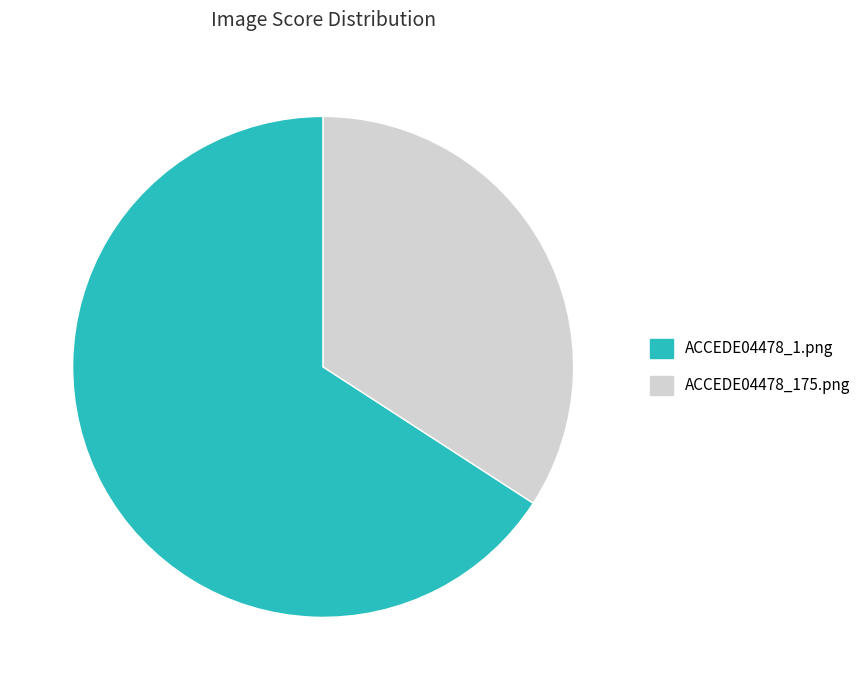

Which has a higher value, ACCEDE04478_175.png or ACCEDE04478_1.png?

ACCEDE04478_1.png